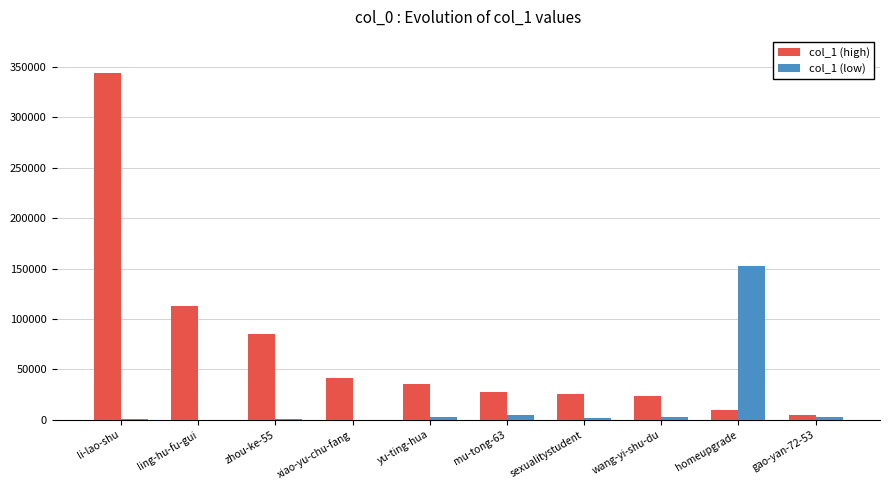

At which label does col_1 (high) reach its peak?

li-lao-shu